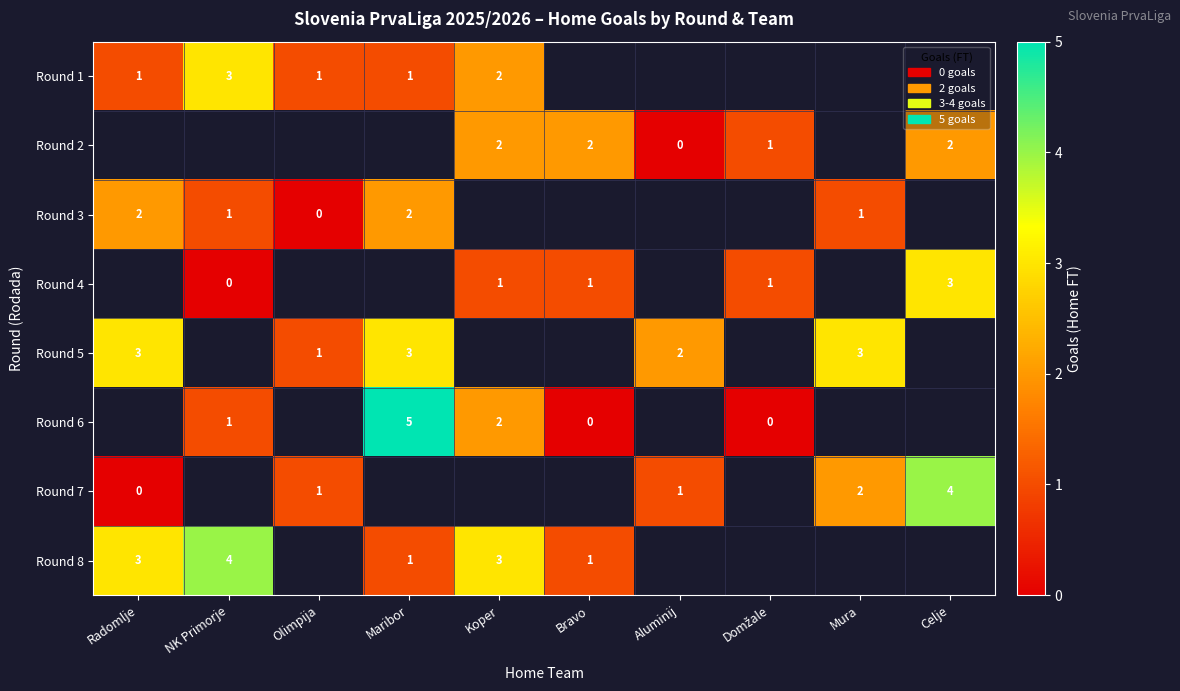

Is it true that Round 2 equals 3 at Celje?

False